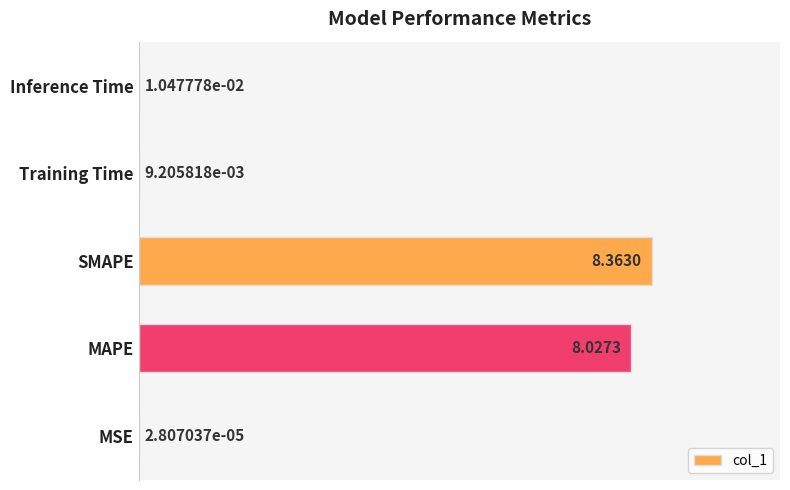

What is the maximum value shown in the chart?

8.4